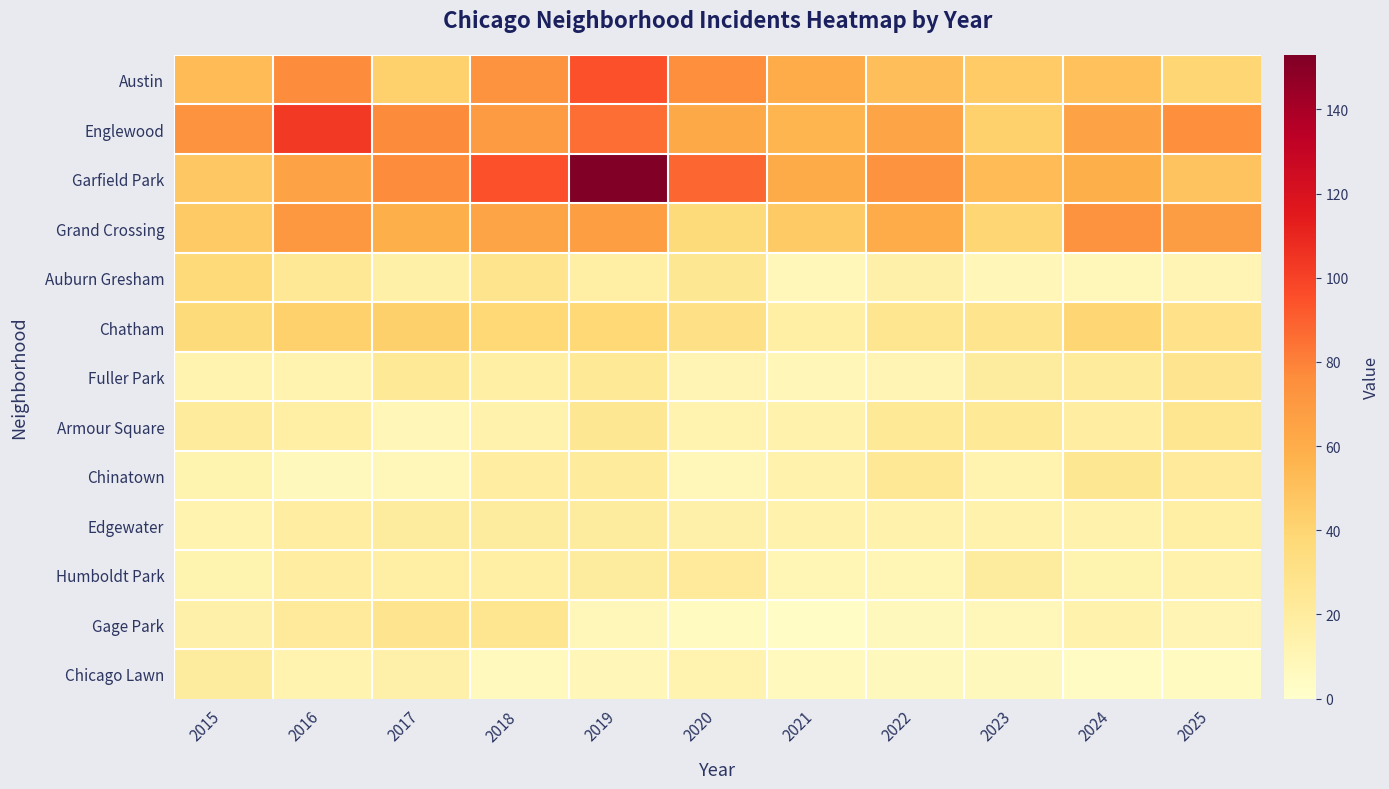

Rank the series by their maximum value, from lowest to highest.

Edgewater, Chicago Lawn, Humboldt Park, Chinatown, Armour Square, Fuller Park, Gage Park, Auburn Gresham, Chatham, Grand Crossing, Austin, Englewood, Garfield Park